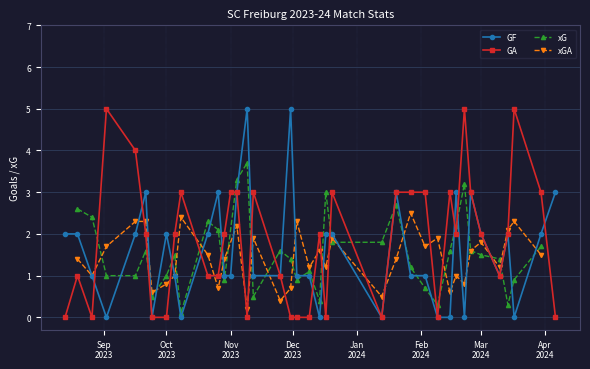

Which category has the lowest value across all series?

Dec
2023